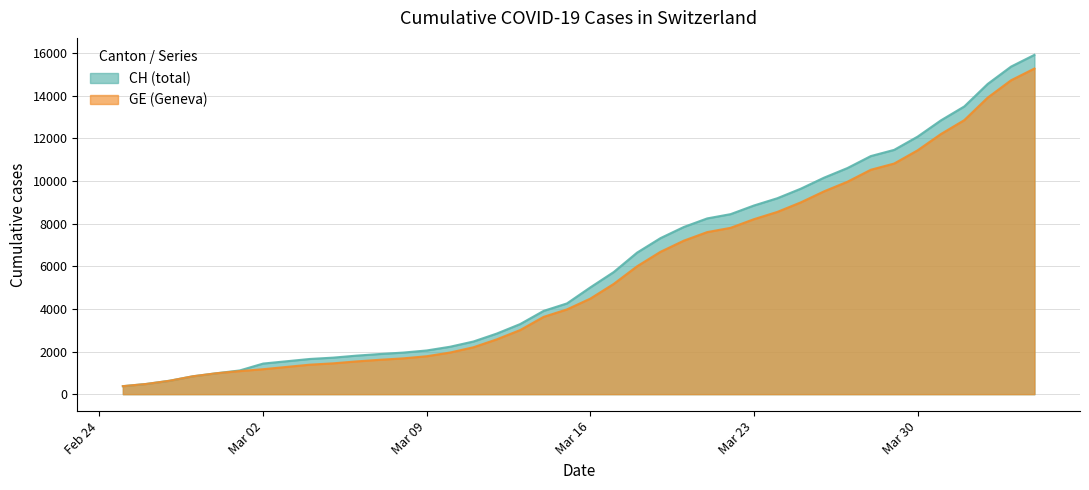

What is the minimum value shown in the chart?

375